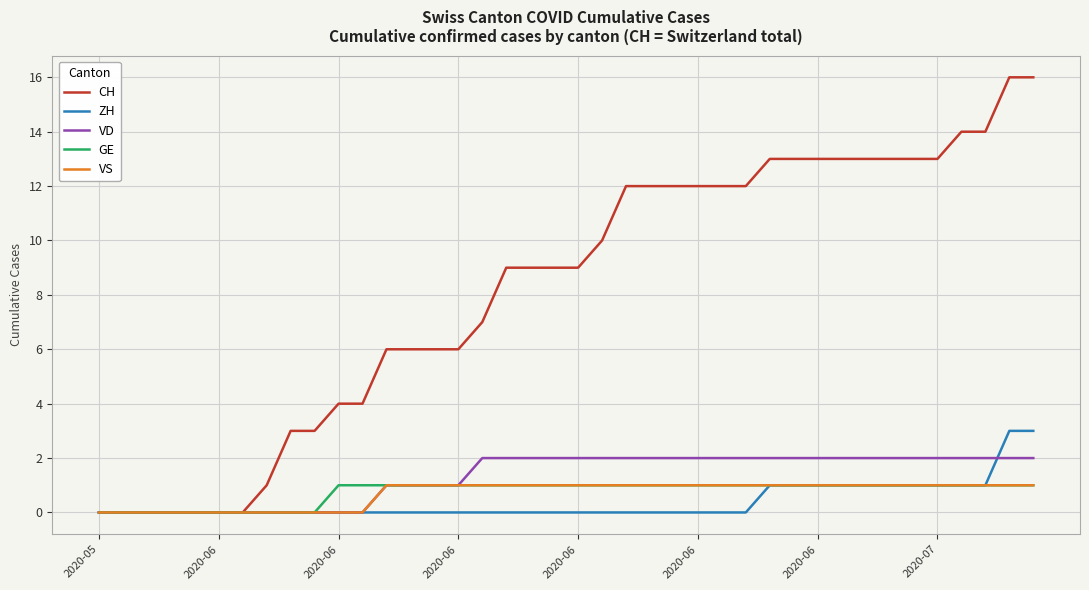

Which series has the largest total across all categories?

CH